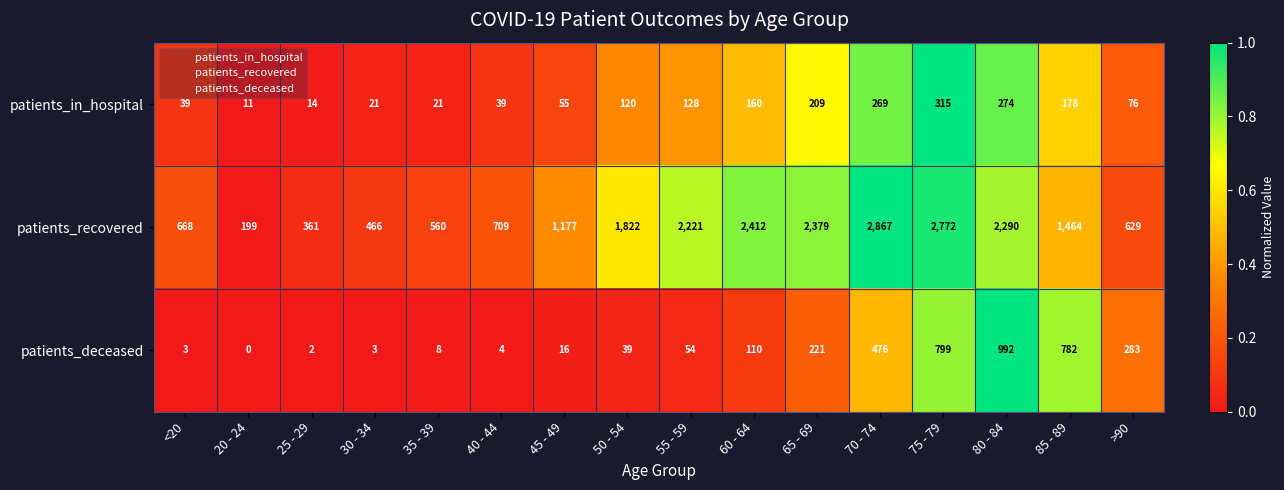

True or false: patients_recovered has a value of 709 at 40 - 44.

True